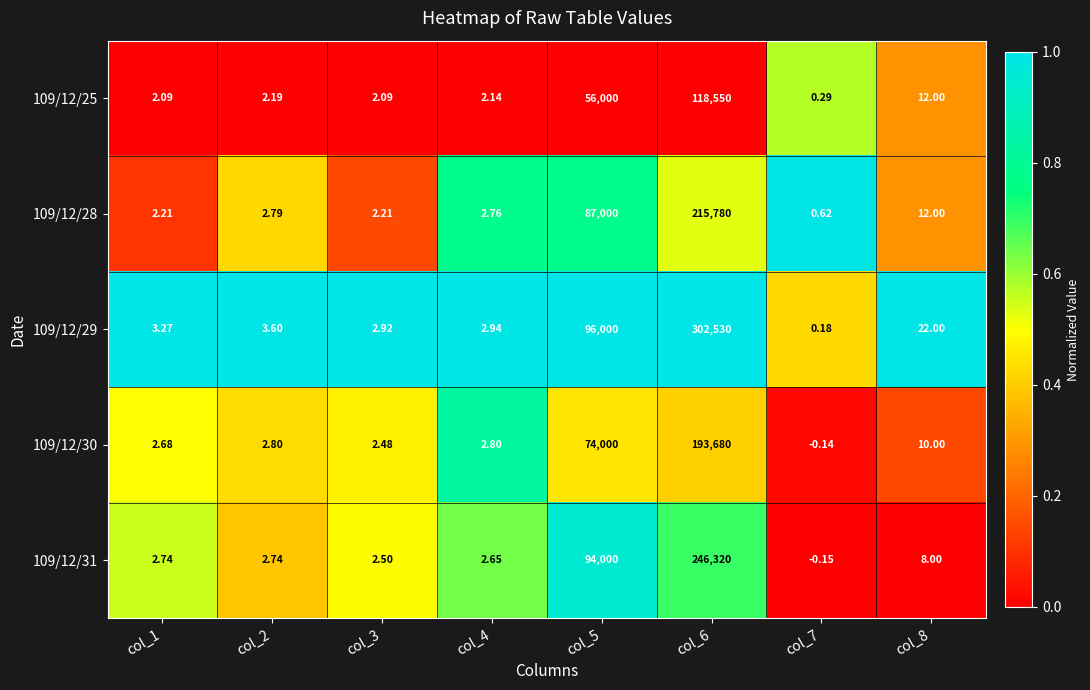

At which category does the chart reach its peak across all series?

col_6